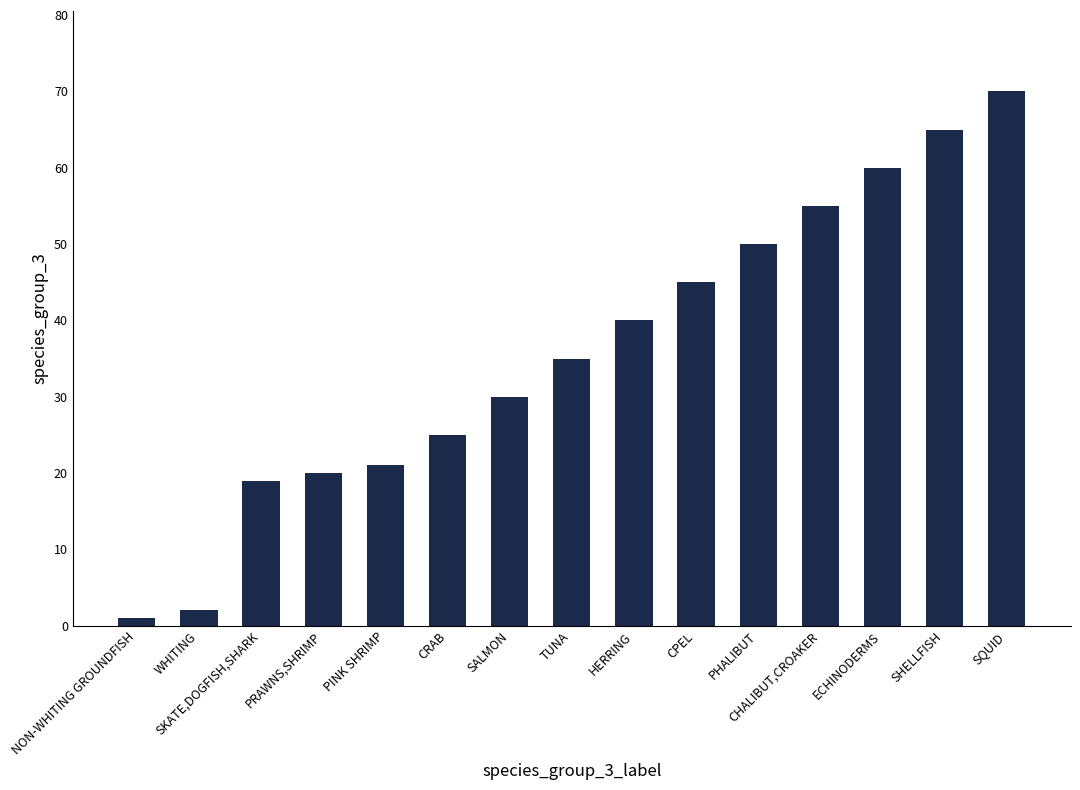

What is the sum of all values?

538